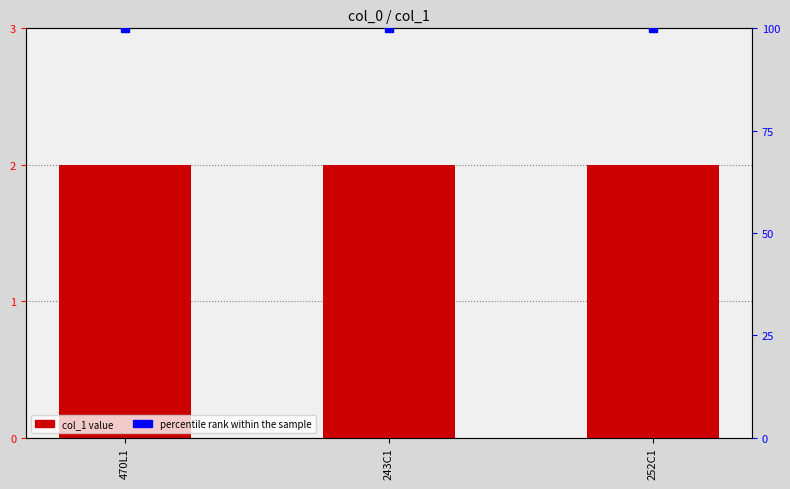

At which category is the sum across all series the highest?

470L1